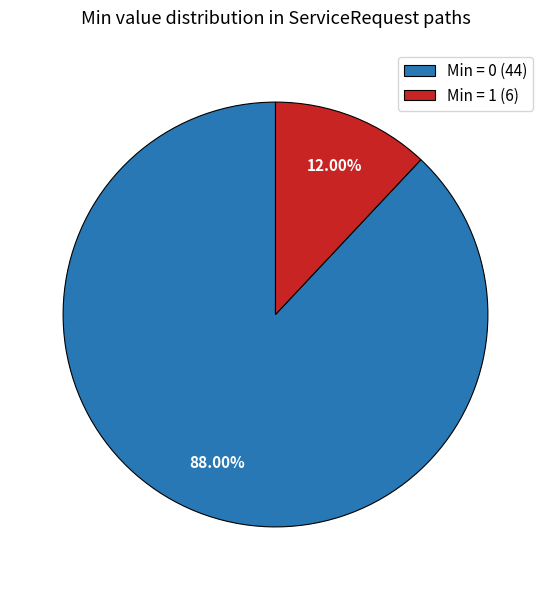

Is there a majority slice in this chart?

Yes